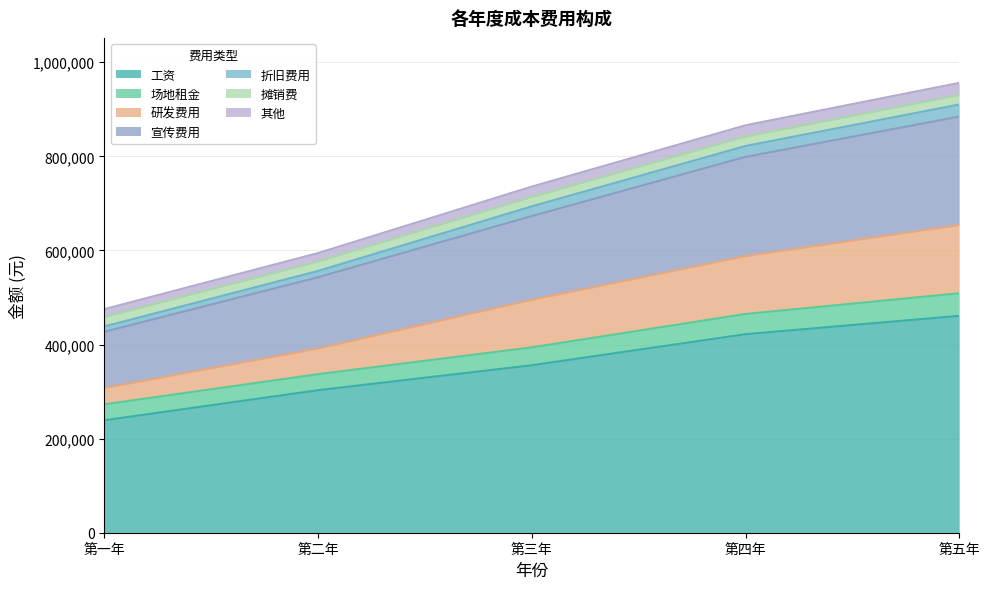

The 工资 series shows 436818.8 at 第二年. True or false?

False